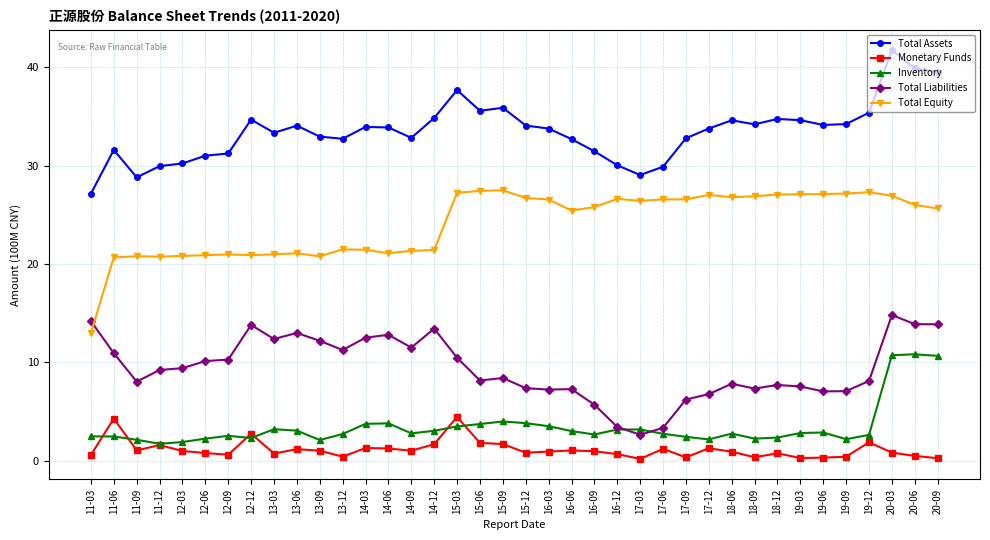

What is the sum of all Total Equity values?

916.5